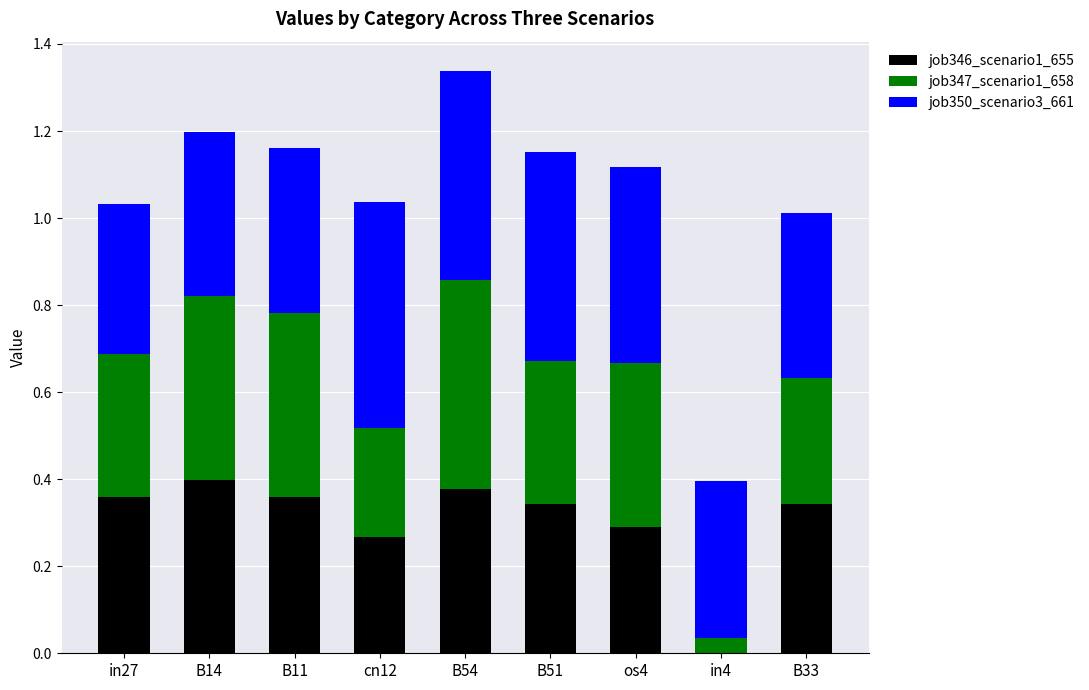

The job346_scenario1_655 series shows 0.3 at cn12. True or false?

True